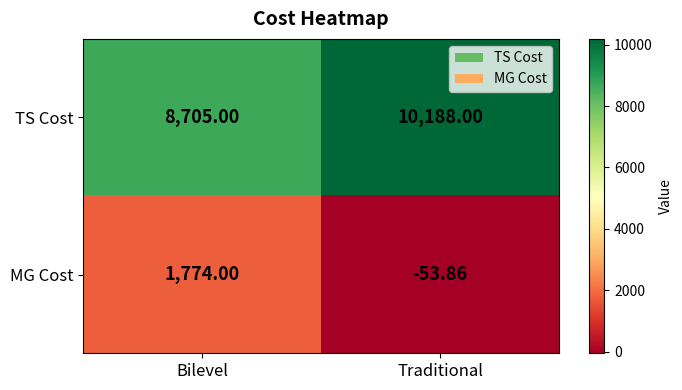

What is the maximum value shown in the chart?

10188.0